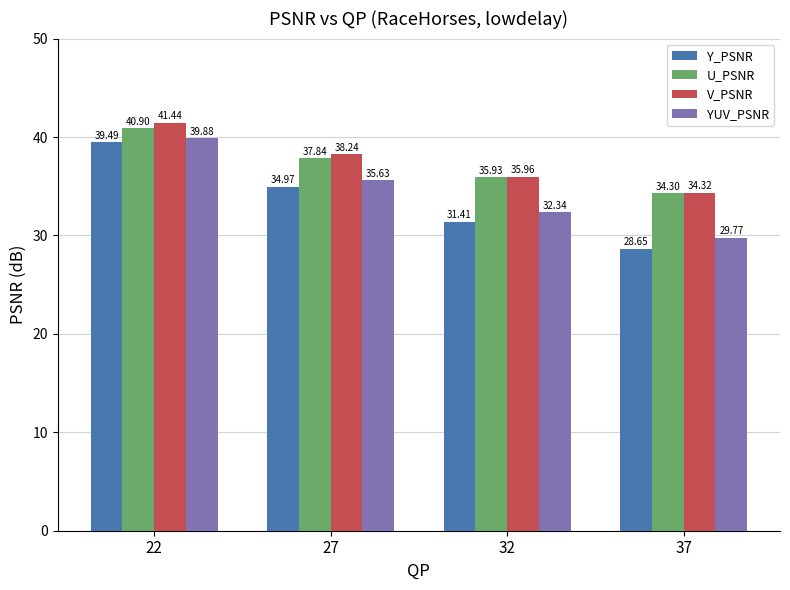

Which category has the highest value across all series?

22